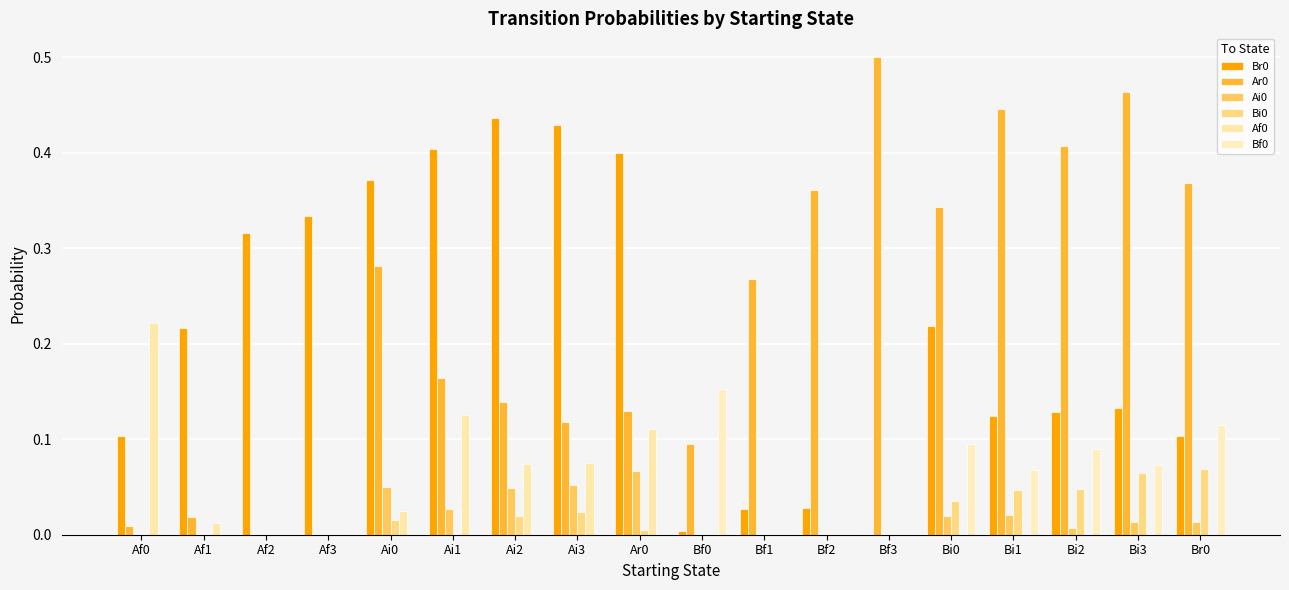

What is the difference between the maximum and minimum values in the Ar0 series?

0.5